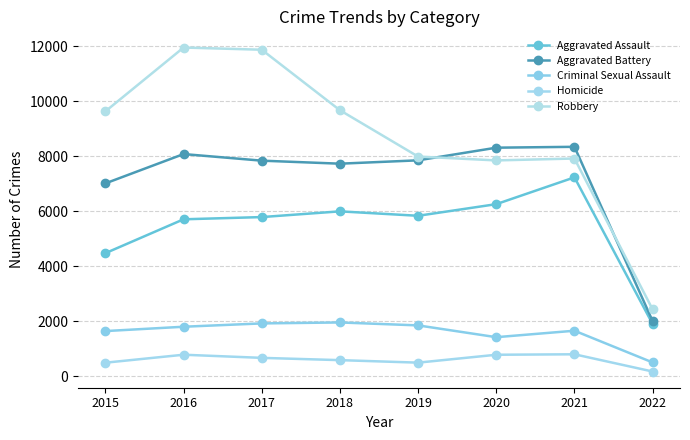

What is the spread (max minus min) of values at 2016?

11174